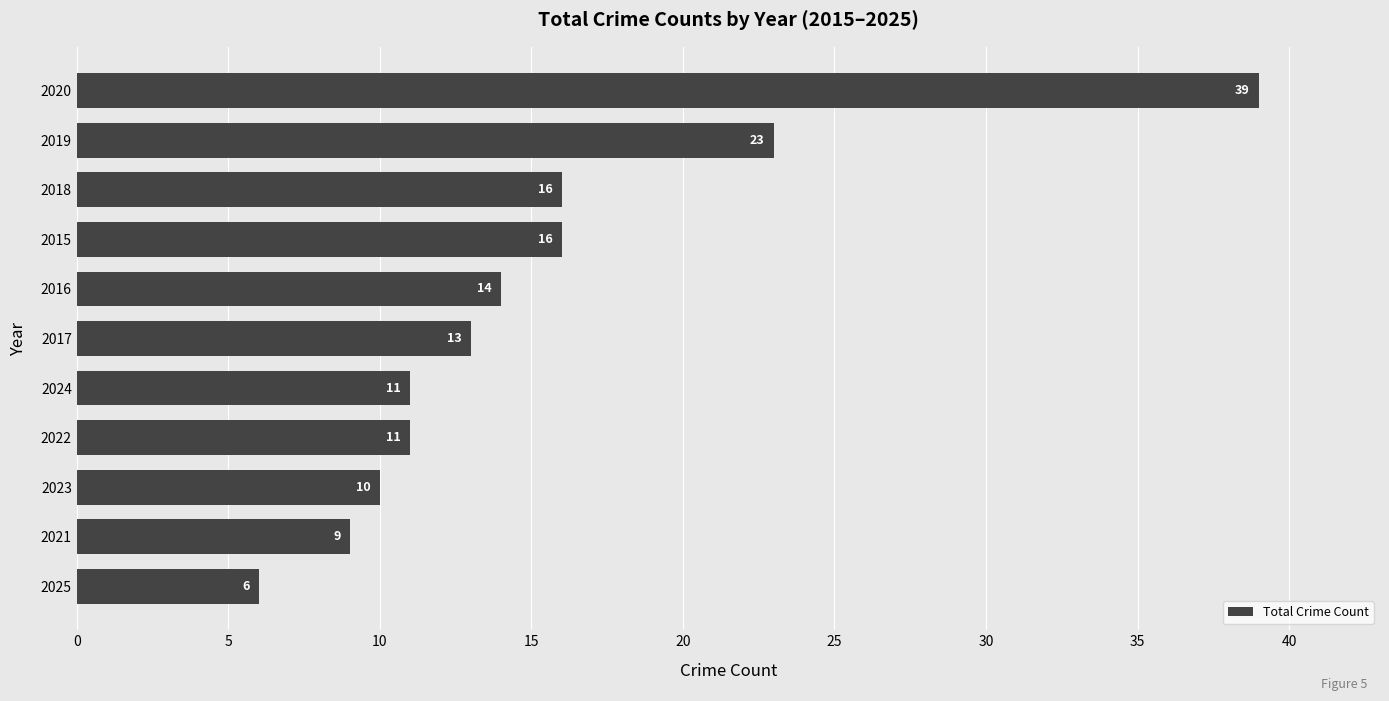

What is the ratio of the value at 2019 to the value at 2023?

2.3